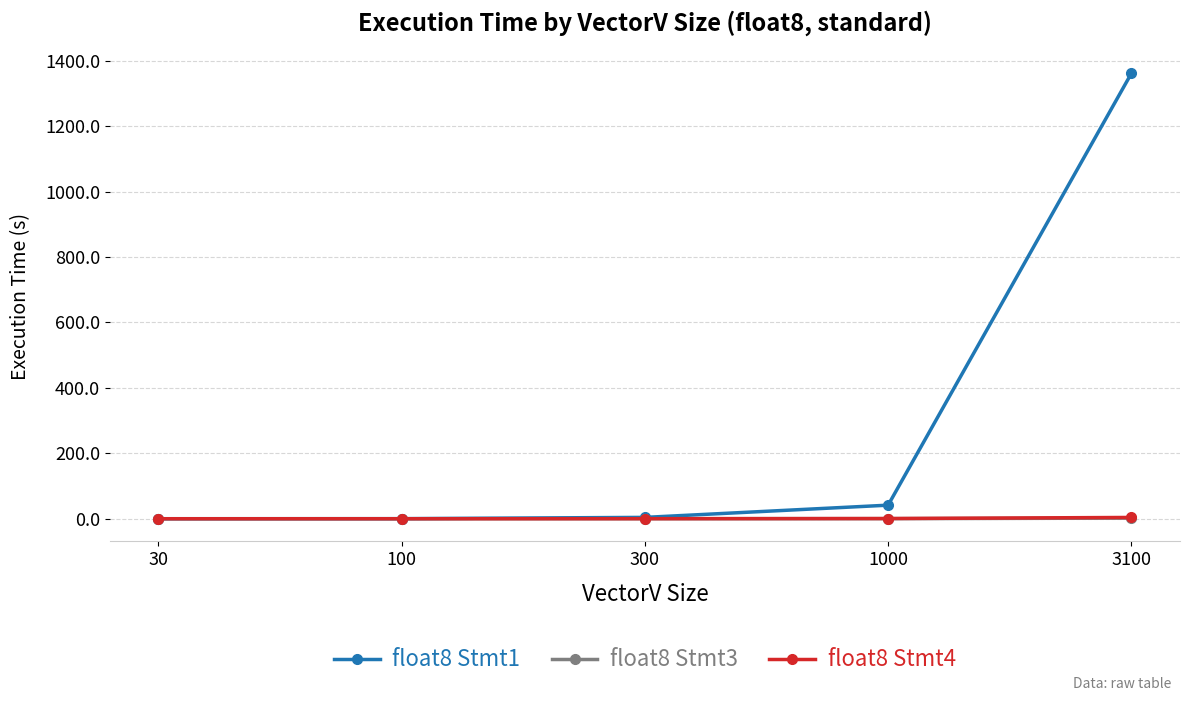

What is the greatest value displayed?

1360.9